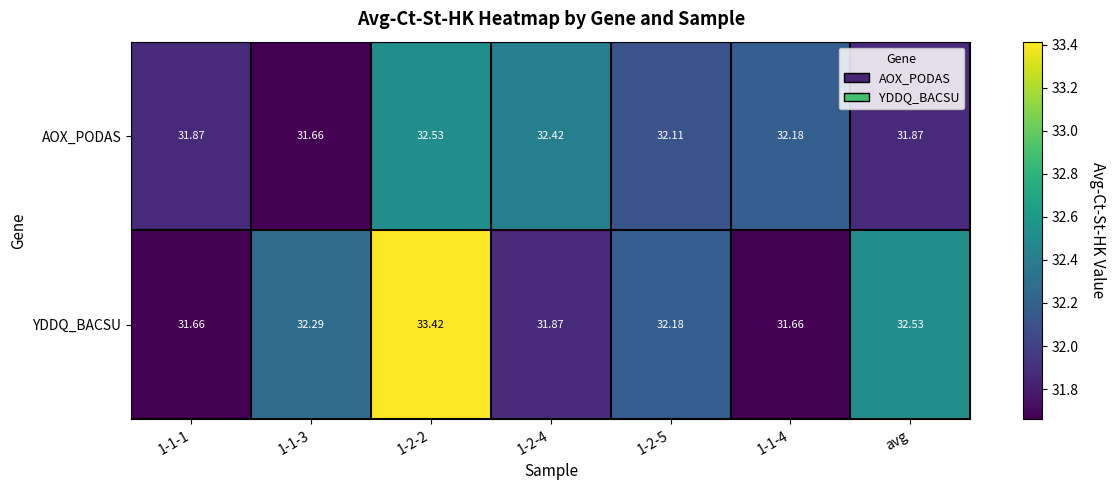

Which series has the largest range (max minus min)?

YDDQ_BACSU